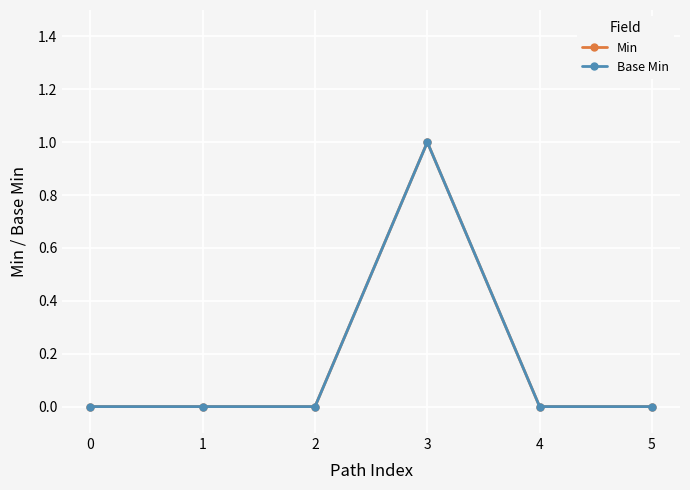

How many Base Min values are between 0 and 1?

6